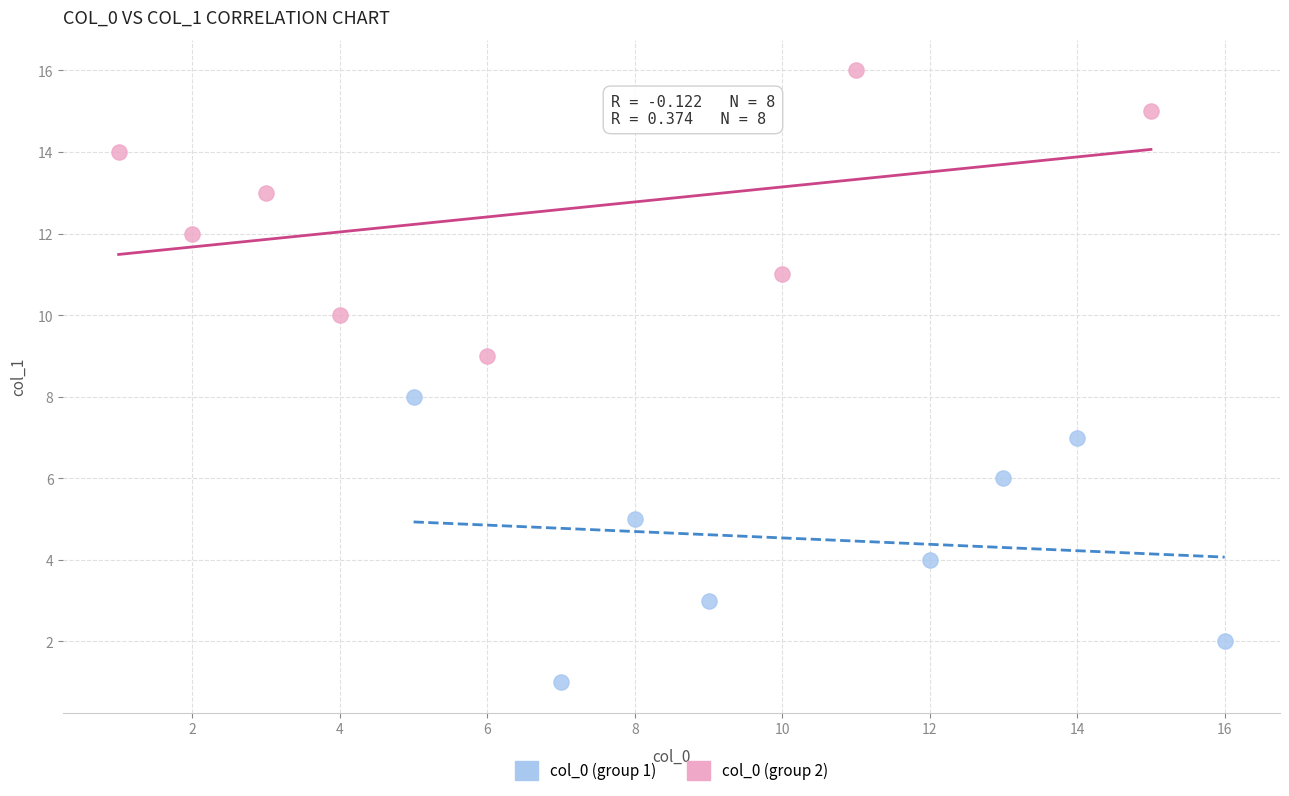

Which series reaches the minimum Y coordinate?

col_0 (group 1)